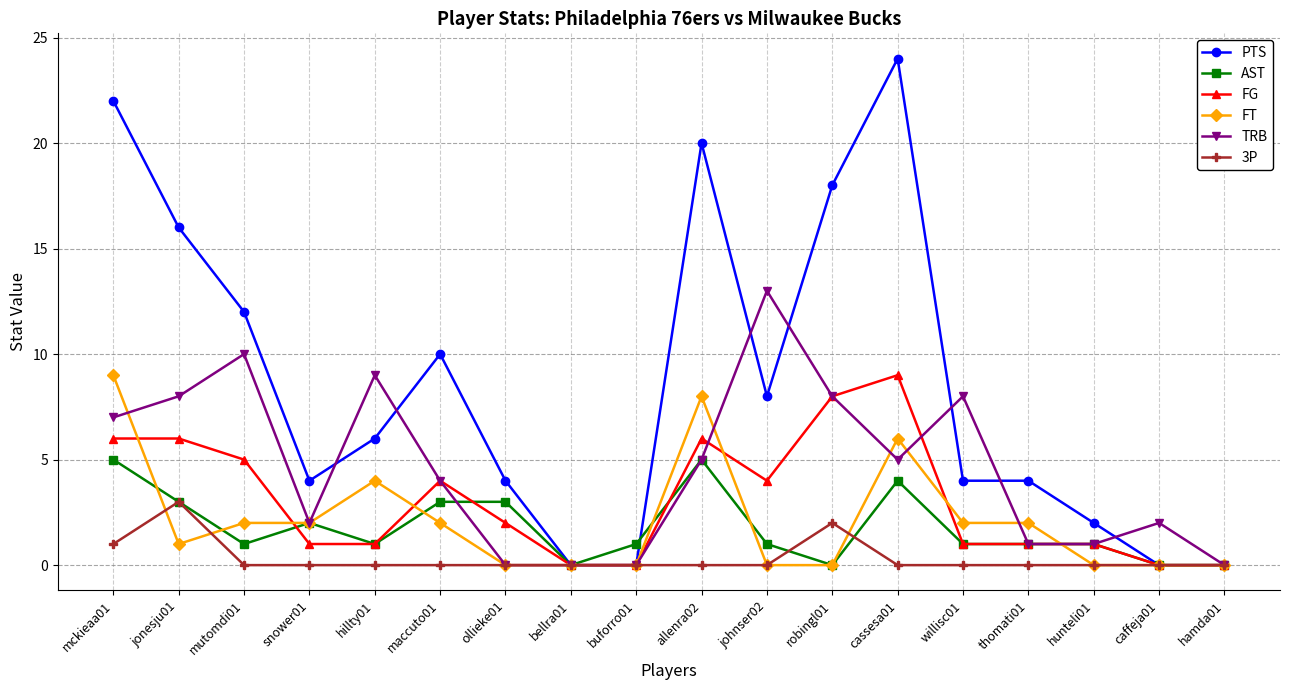

What is the difference between the second highest and minimum values in the FT series?

8